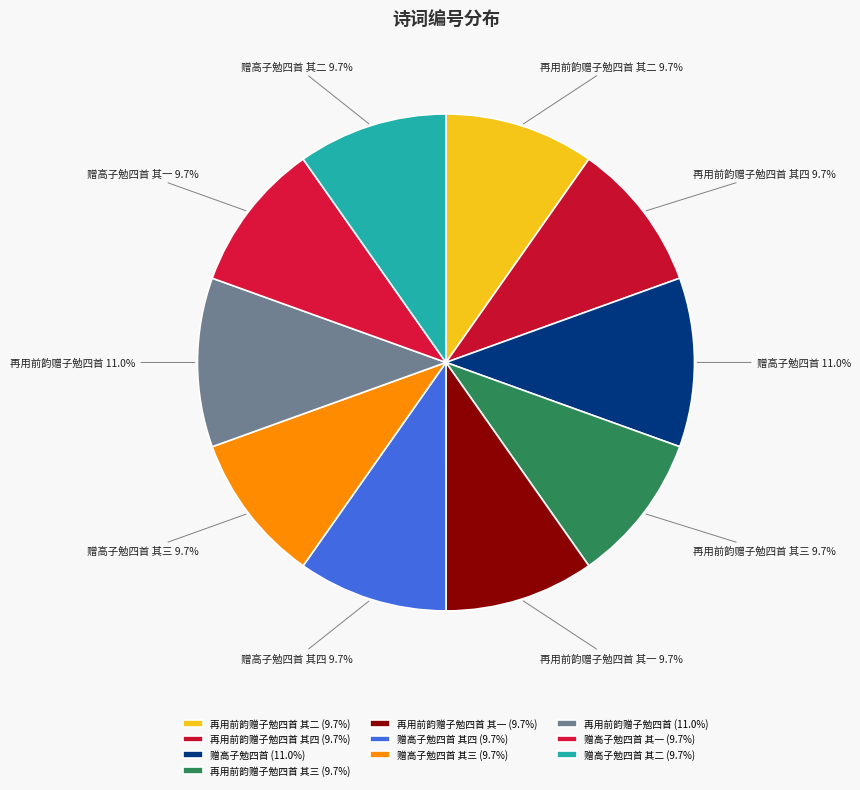

Combined, what portion of the pie is 赠高子勉四首 其四 and 再用前韵赠子勉四首 其一?

19.5%